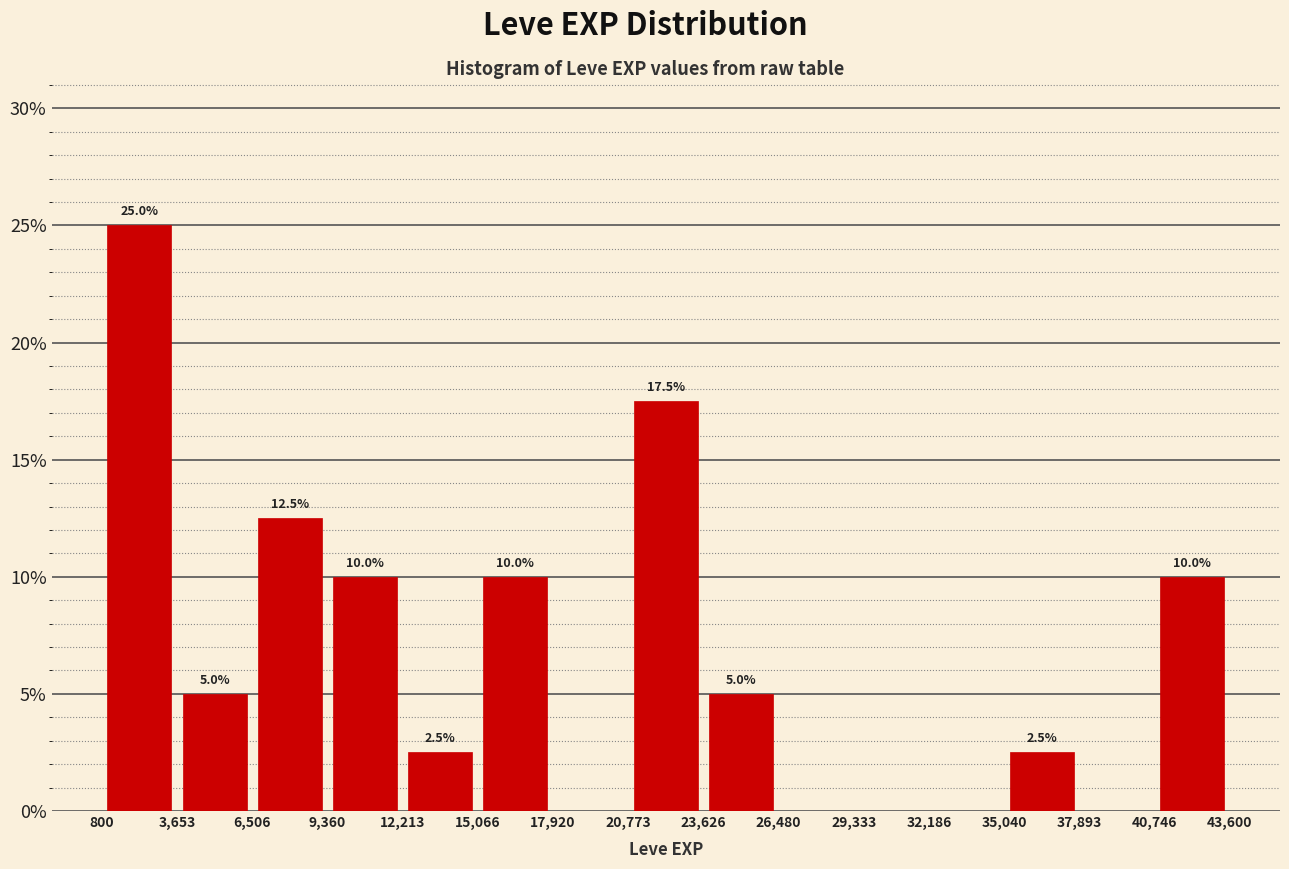

Which range on the x-axis has the tallest bar?

800 to 3,653